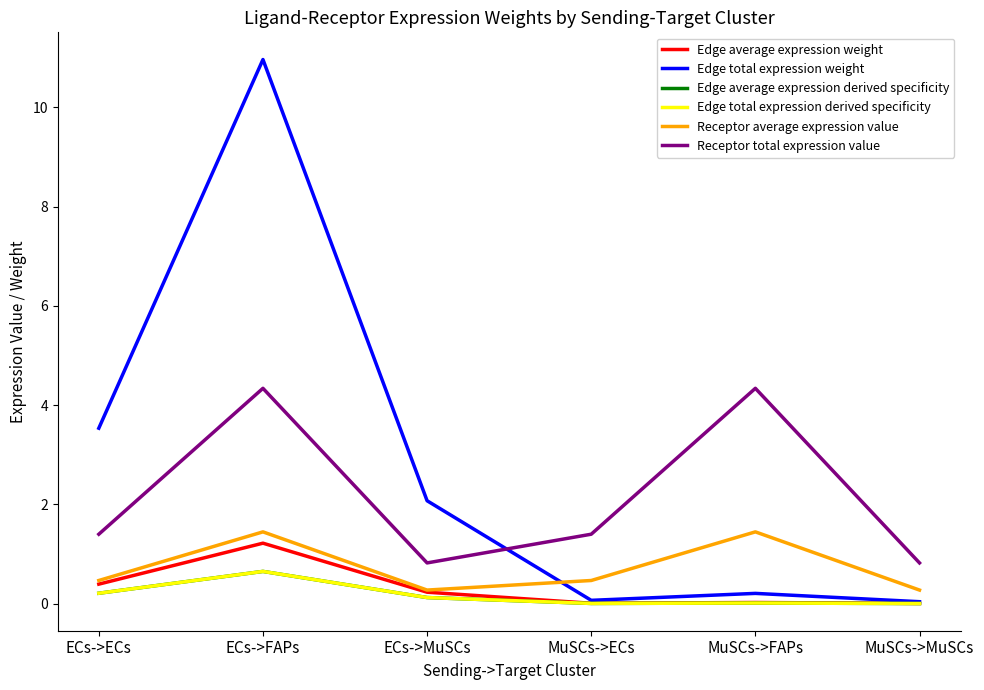

Reading left to right, extract all data points from this chart.

Edge average expression weight: 0.4	1.2	0.2	0.0	0.0	0.0
Edge total expression weight: 3.5	11.0	2.1	0.1	0.2	0.0
Edge average expression derived specificity: 0.2	0.6	0.1	0.0	0.0	0.0
Edge total expression derived specificity: 0.2	0.6	0.1	0.0	0.0	0.0
Receptor average expression value: 0.5	1.4	0.3	0.5	1.4	0.3
Receptor total expression value: 1.4	4.3	0.8	1.4	4.3	0.8